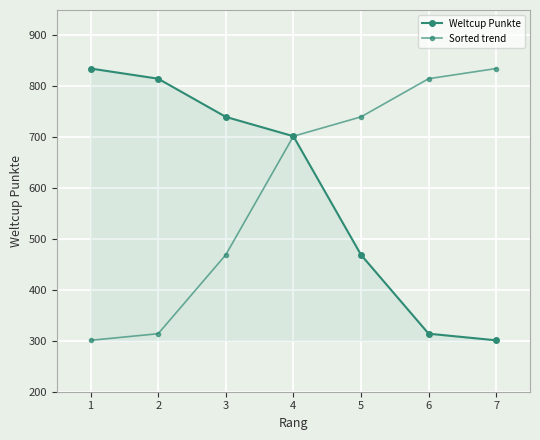

How many categories are shown in the chart?

7